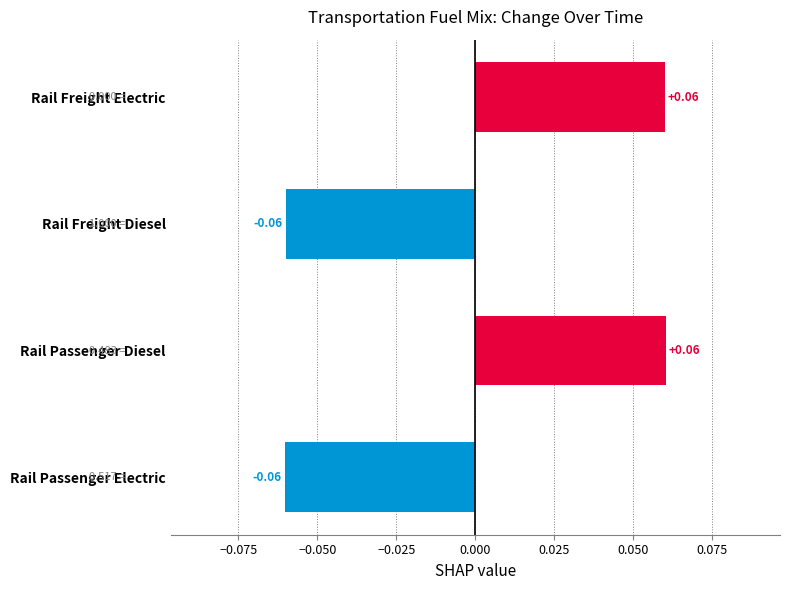

What is the change in value from Rail Passenger Electric to Rail Freight Electric?

+0.1